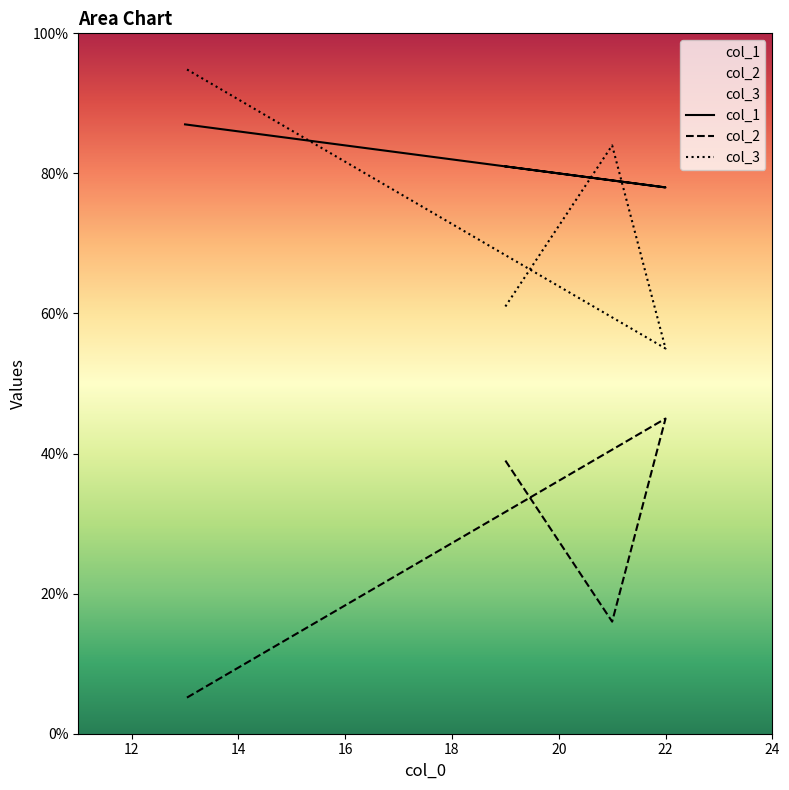

What is the spread (max minus min) of values at 13?

90